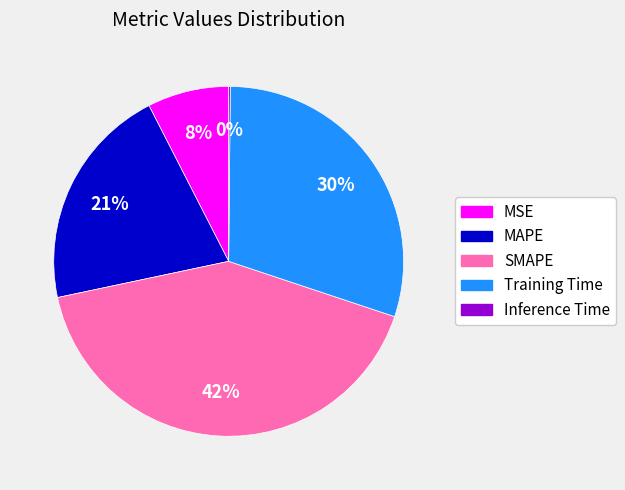

Is the sum of Training Time and MAPE greater than half?

Yes